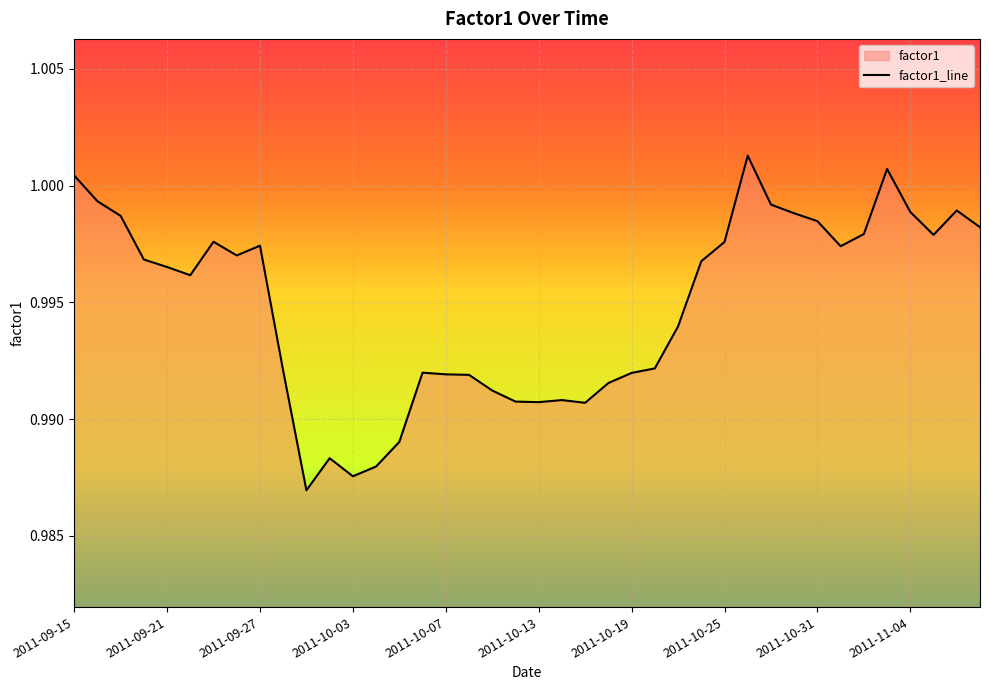

Is it true that the value at 2011-09-21 is 1.8?

False